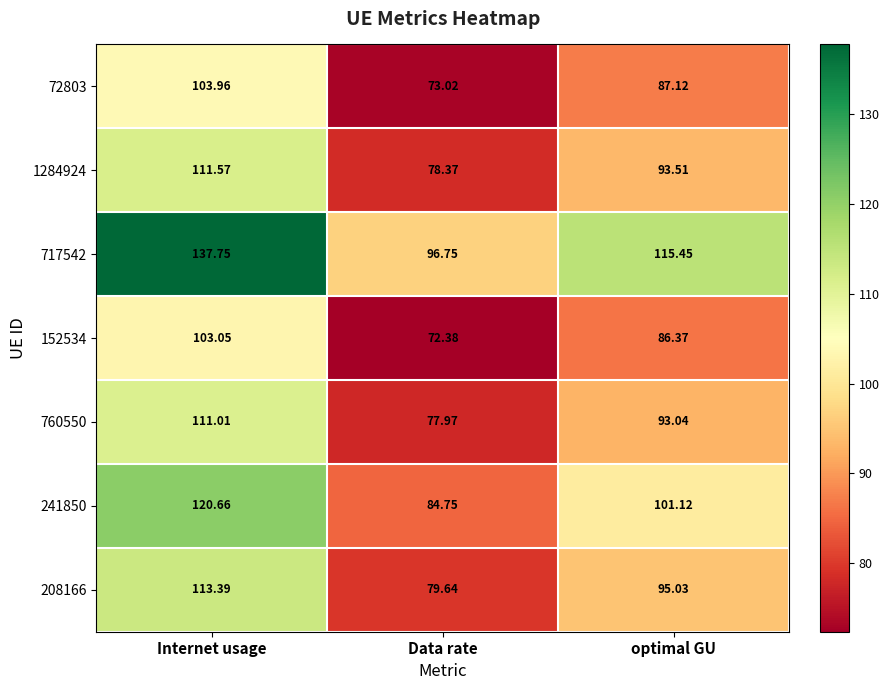

At which category is the sum across all series the highest?

Internet usage